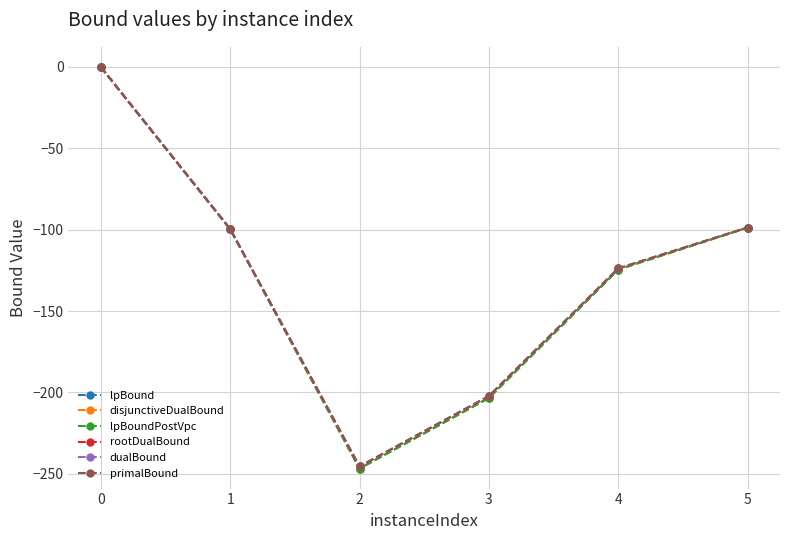

What is the sum of the rootDualBound values at 3 and 1?

-301.9